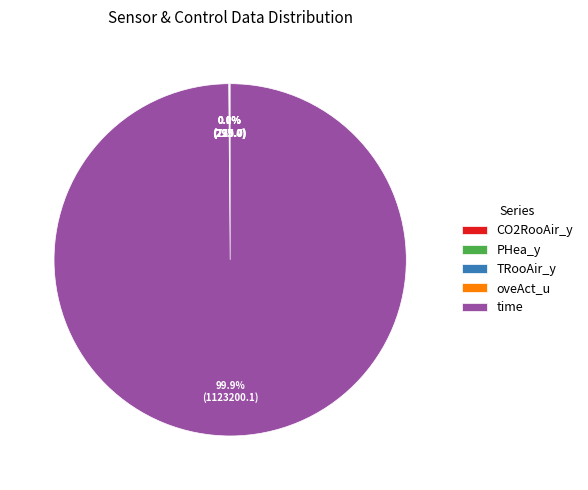

Which slice is the largest?

time